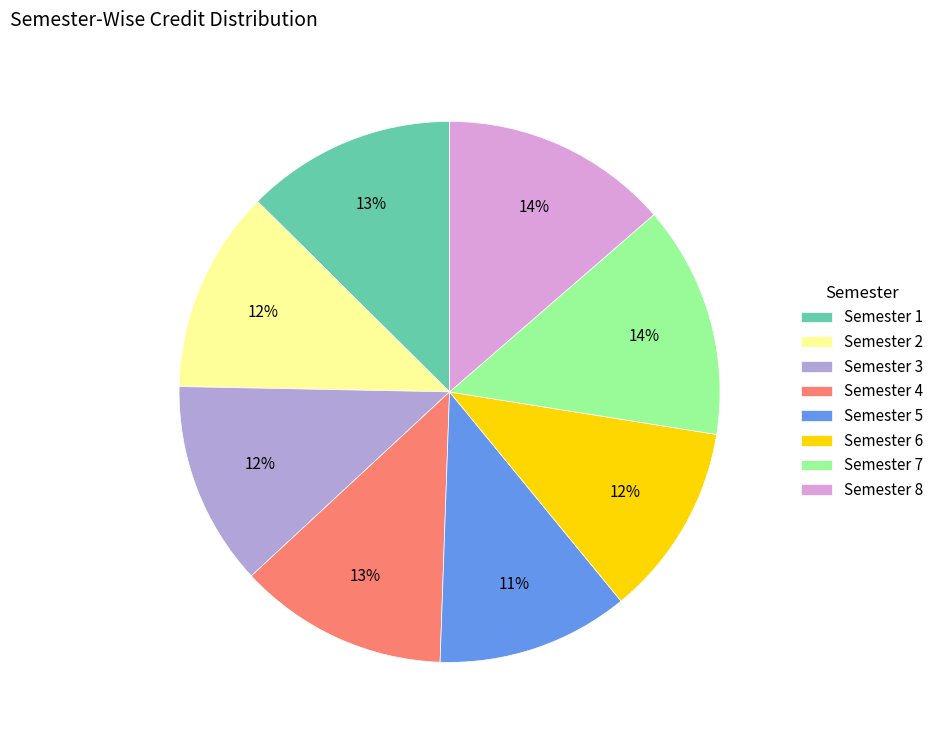

To the nearest percent, what is the combined percentage of Semester 4 and Semester 3?

25%